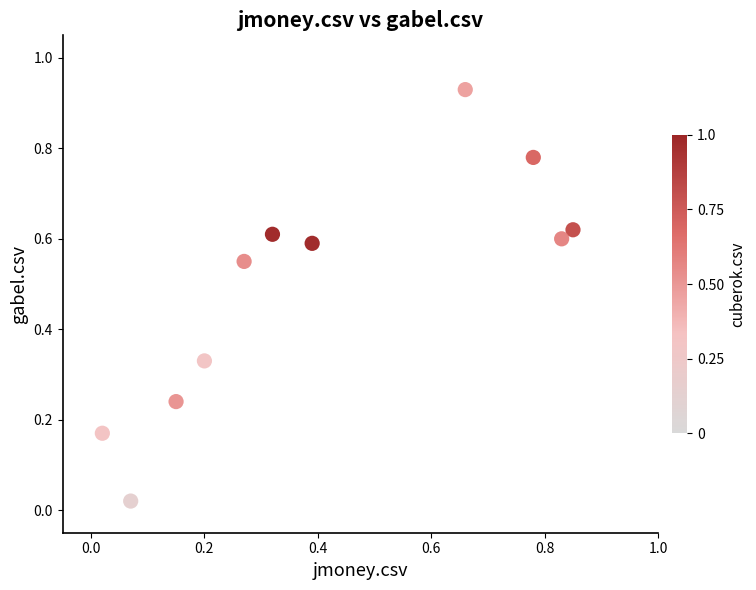

What is the average Y value?

0.5